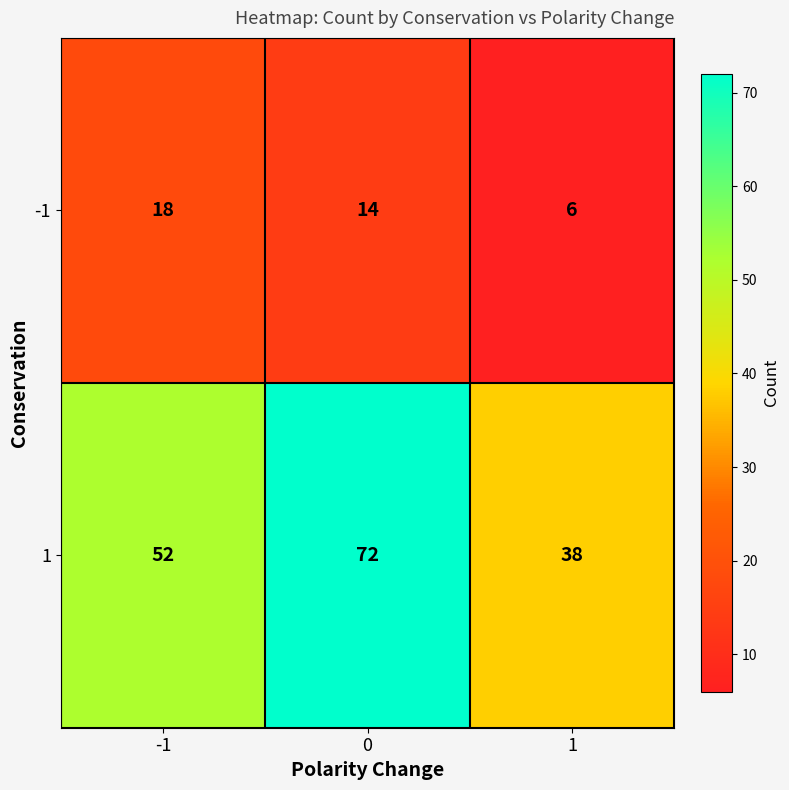

What is the sum of the 1 values at -1 and 0?

124